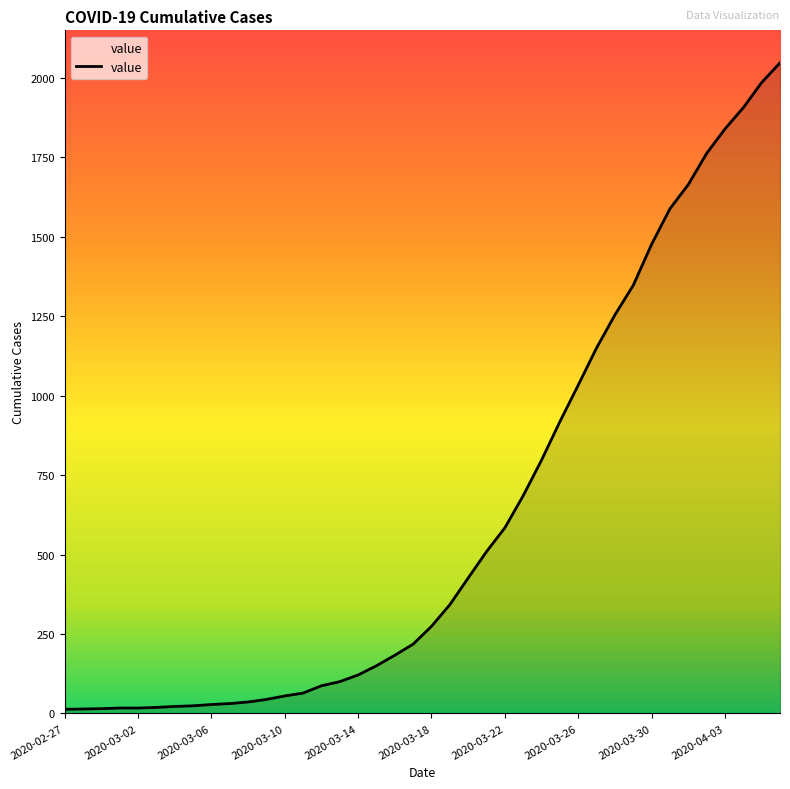

What is the difference between the maximum and minimum values?

2034